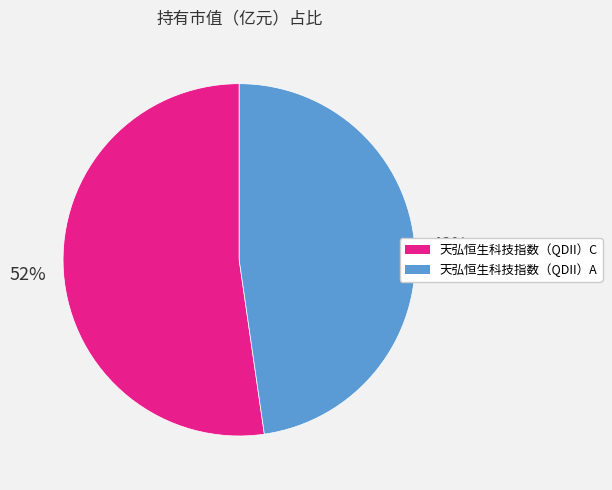

To the nearest percent, what is the combined percentage of 天弘恒生科技指数（QDII）A and 天弘恒生科技指数（QDII）C?

100%